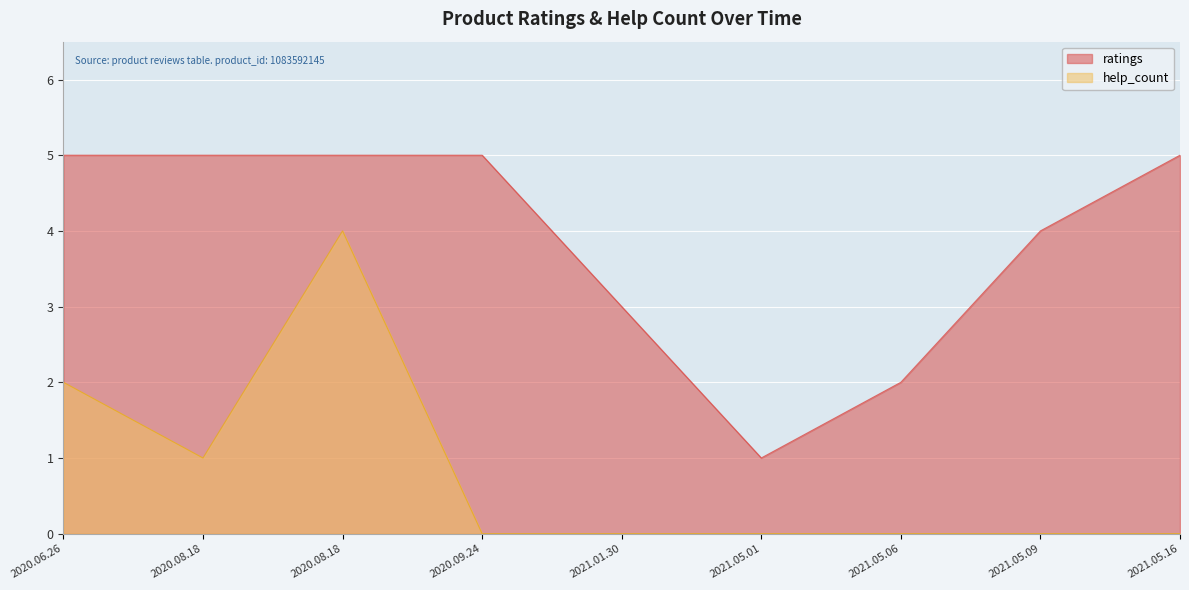

How many categories are shown in the chart?

9